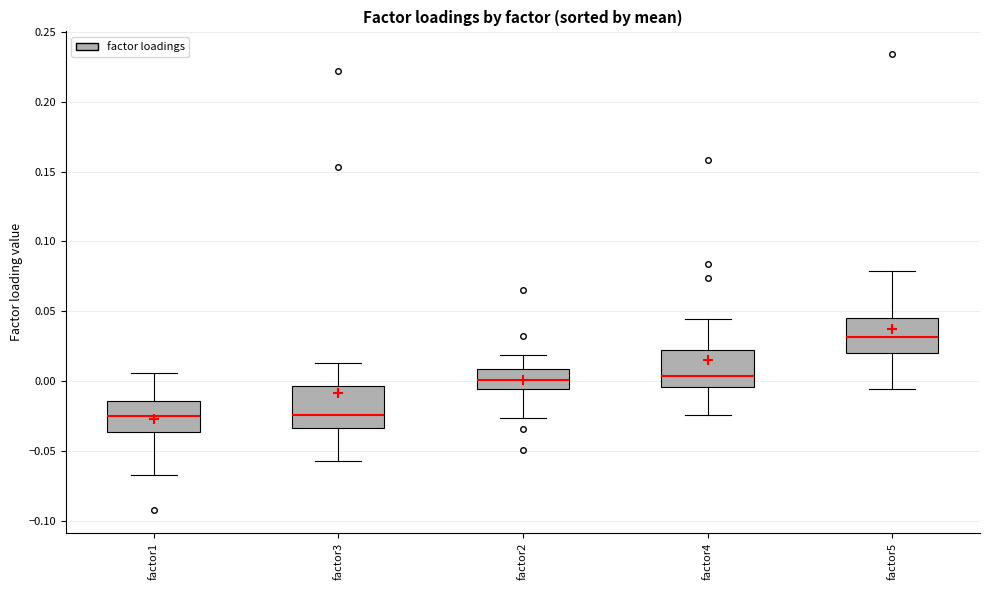

Where does the median line of the box for factor3 sit on the y-axis? The values are not printed on the chart, so give them approximately, as read against the axis.

-0.025